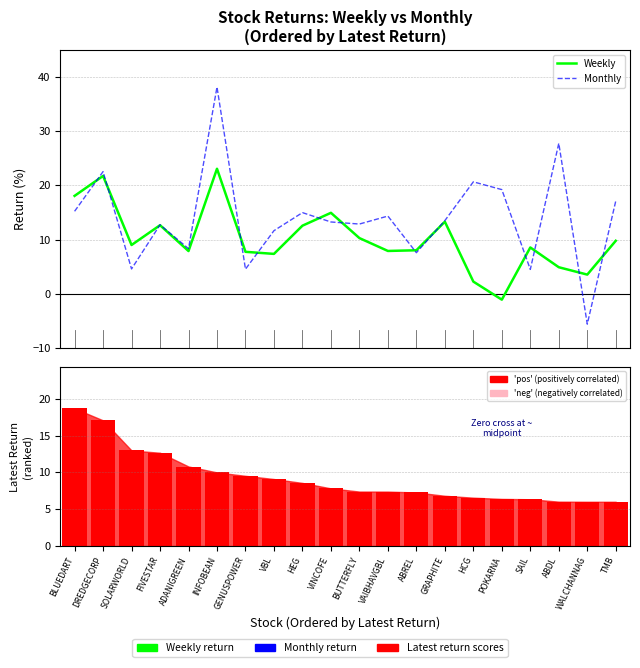

What is the difference between the Latest values at SOLARWORLD and GENUSPOWER?

3.4